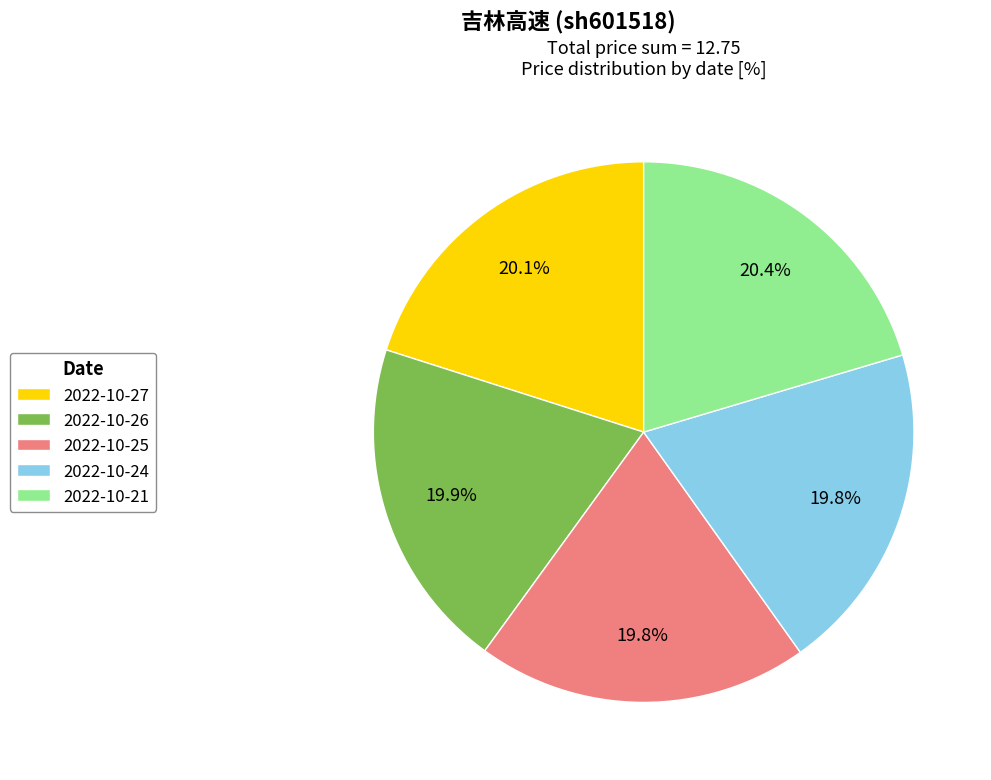

What percentage is NOT represented by 2022-10-24?

80.2%